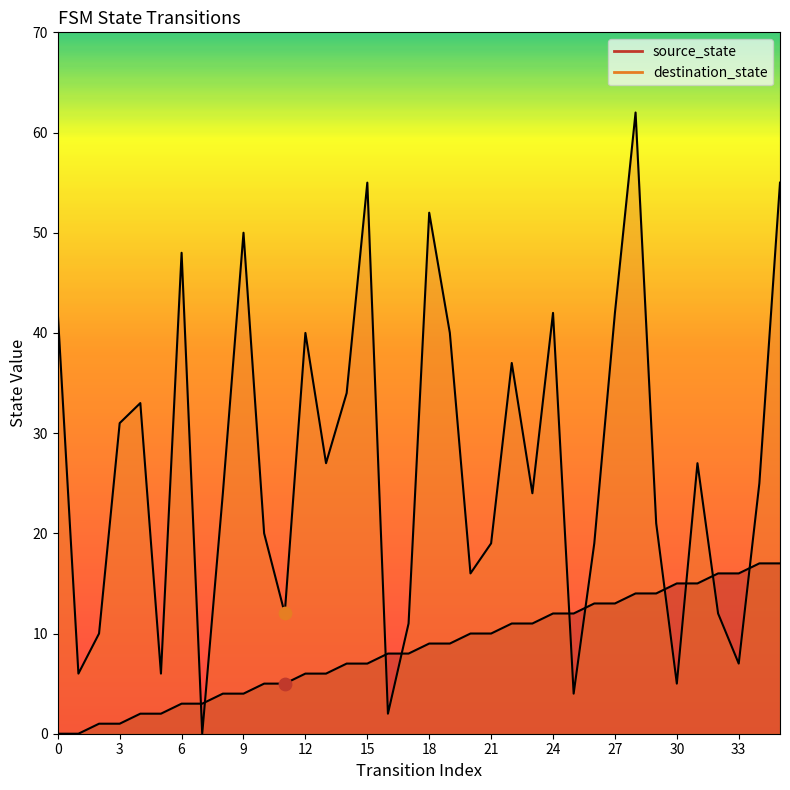

What are all the series names shown in the legend?

source_state, destination_state